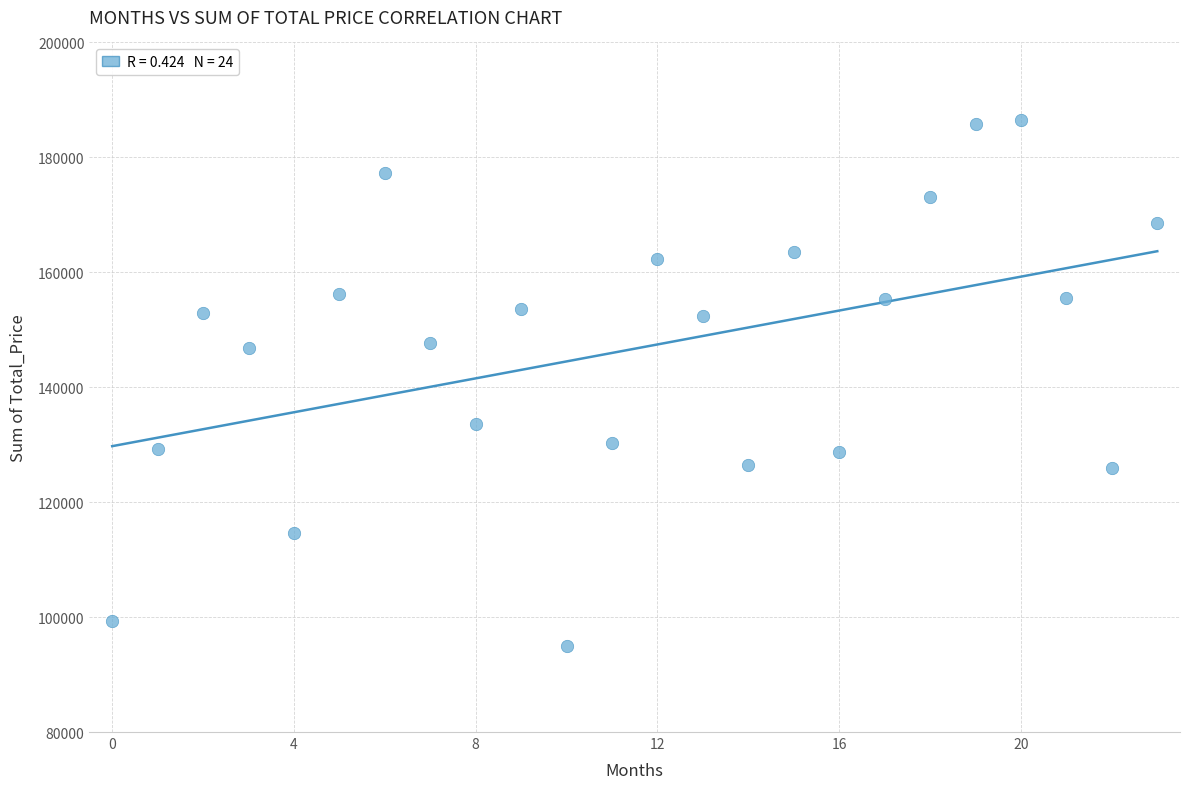

What is the range of Y values (max minus min)?

91441